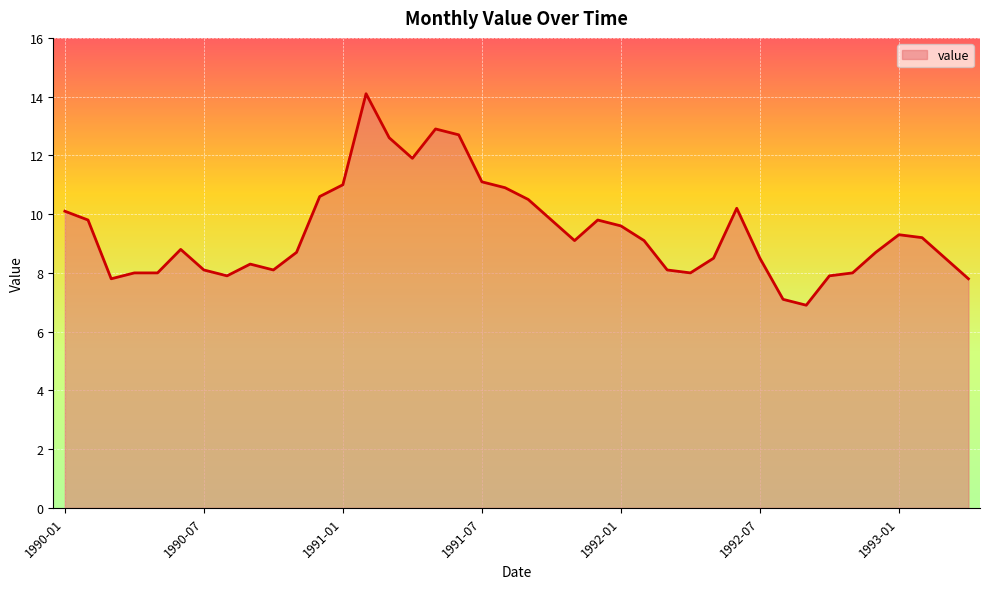

What is the smallest value displayed?

6.9